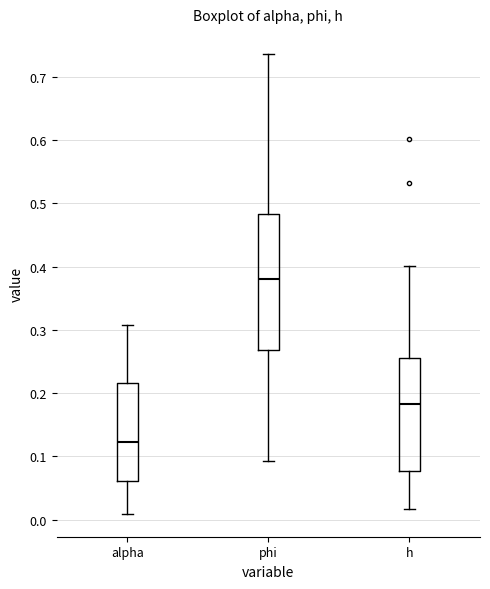

Where is the lower edge of the box for phi on the y-axis? The values are not printed on the chart, so give them approximately, as read against the axis.

0.27